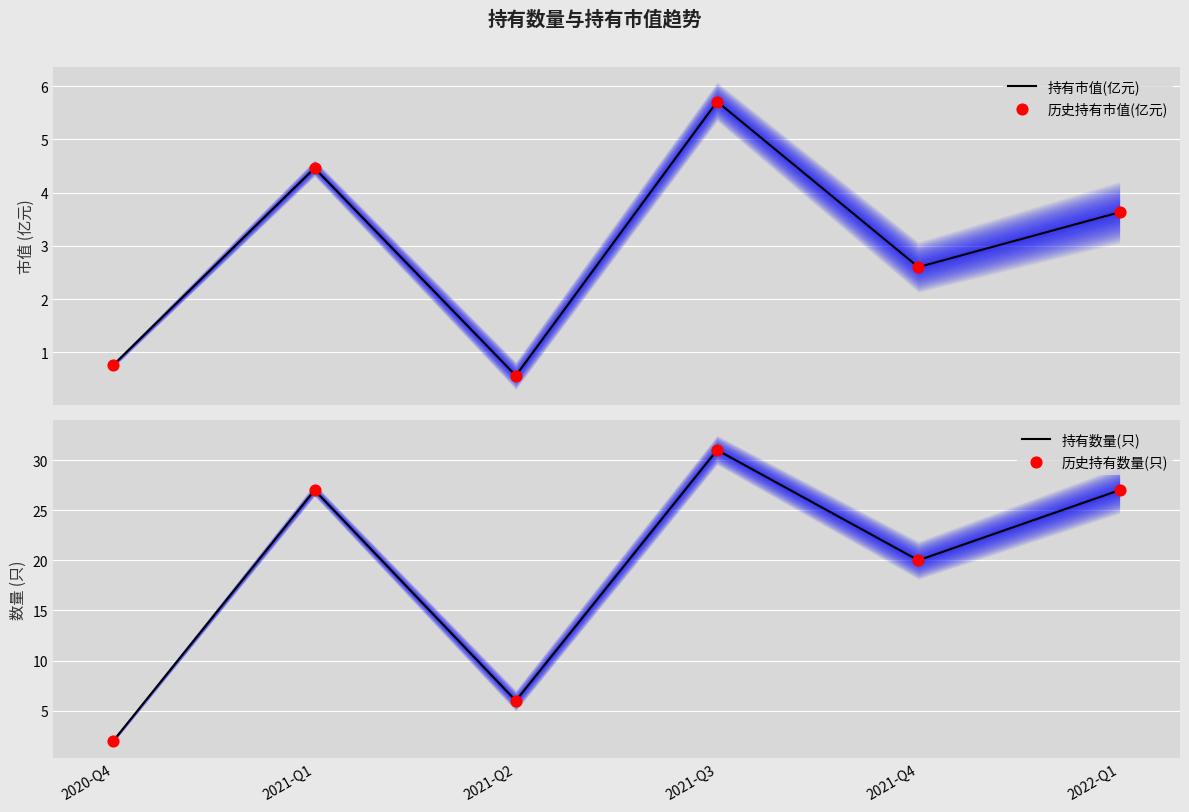

Which series reaches the maximum Y coordinate?

持有数量(只)